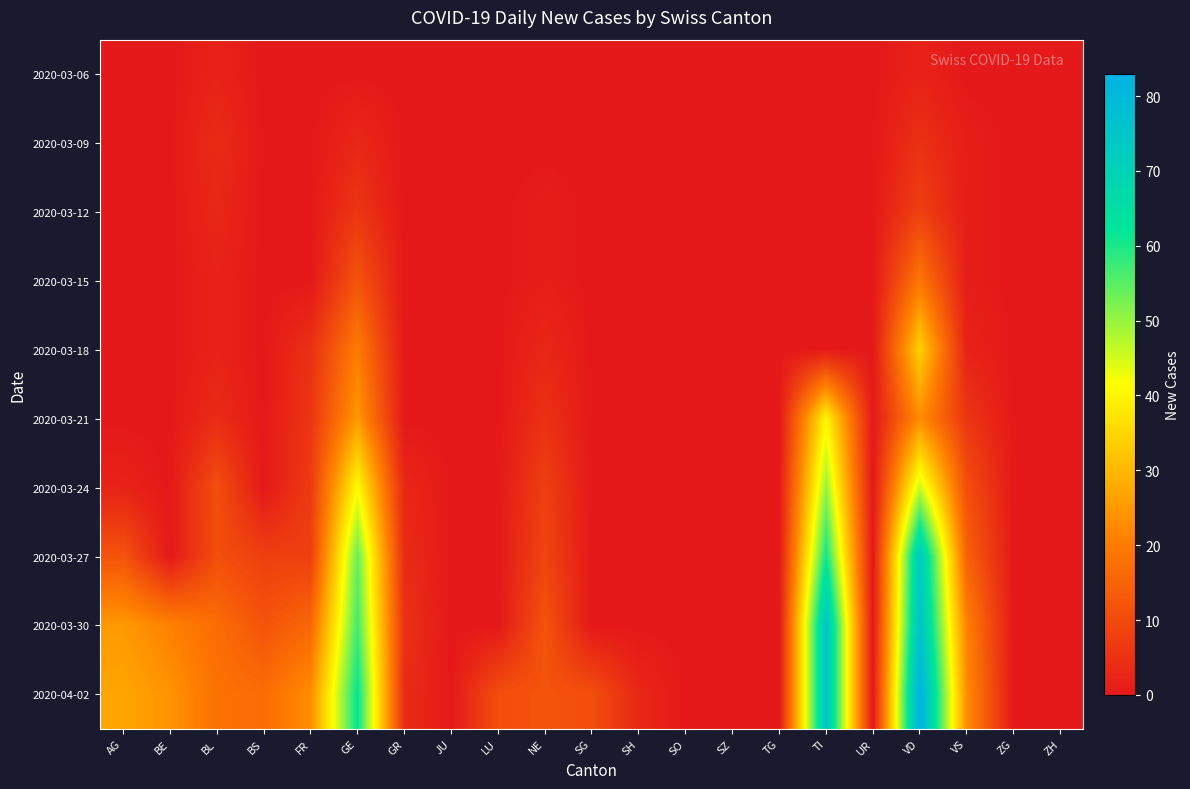

At VD, list the series in order from largest to smallest.

2020-04-02, 2020-03-30, 2020-03-27, 2020-03-24, 2020-03-18, 2020-03-21, 2020-03-15, 2020-03-12, 2020-03-09, 2020-03-06